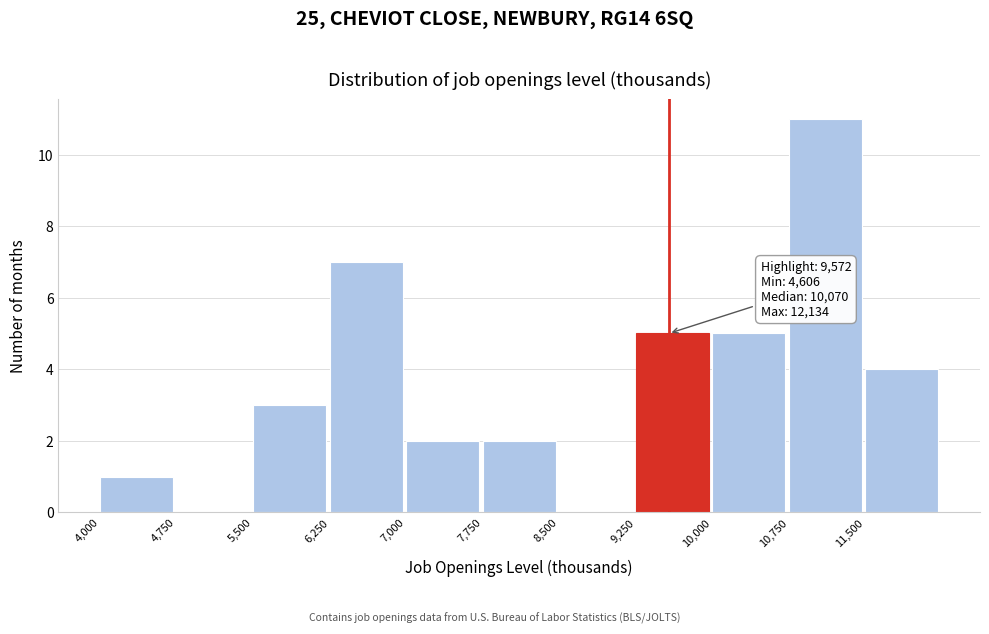

Which range on the x-axis has the tallest bar?

10750 to 11500